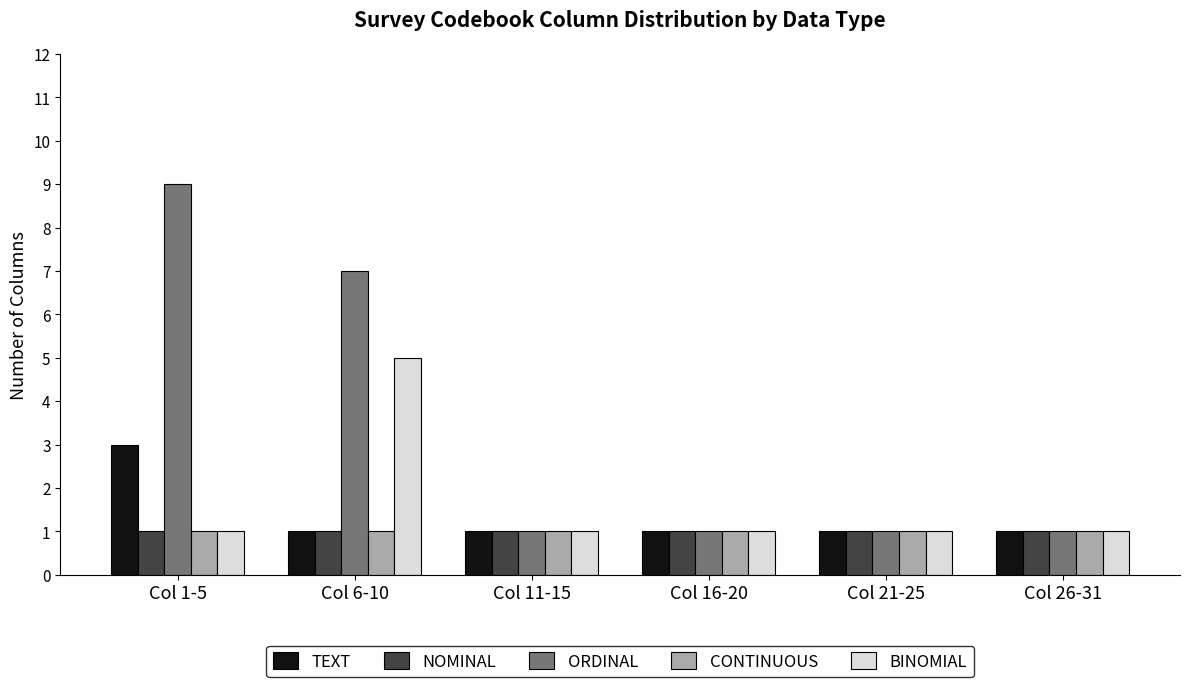

How many groups of bars are there?

6